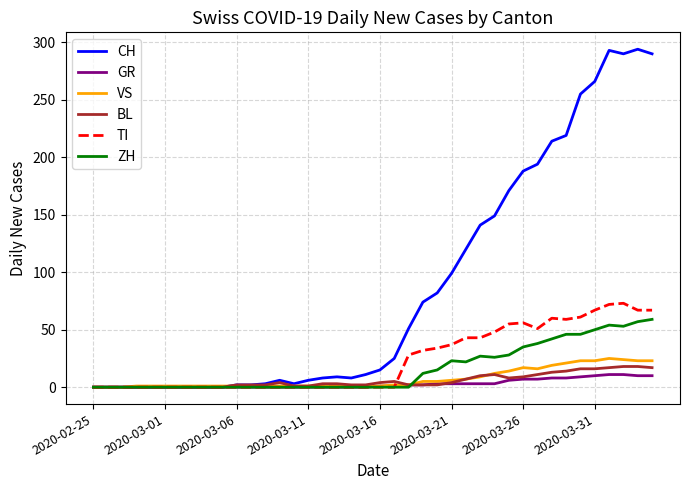

Which series has the largest range (max minus min)?

CH